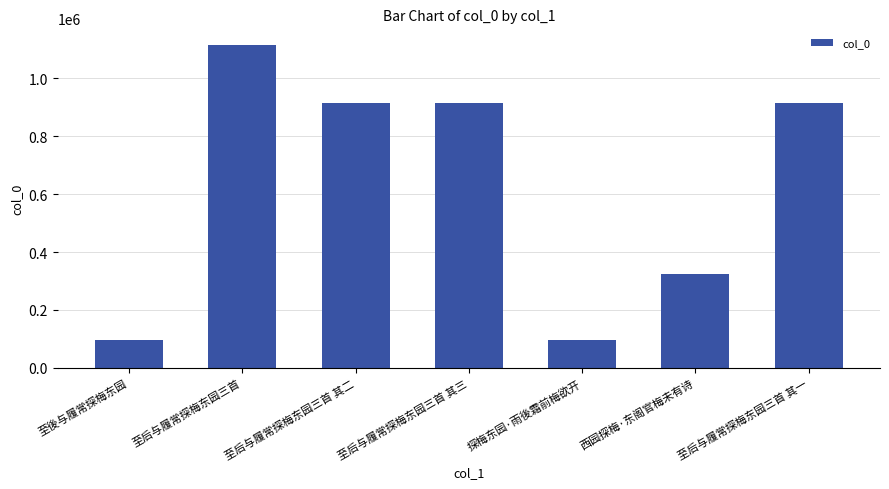

How many data points are less than 912371?

3